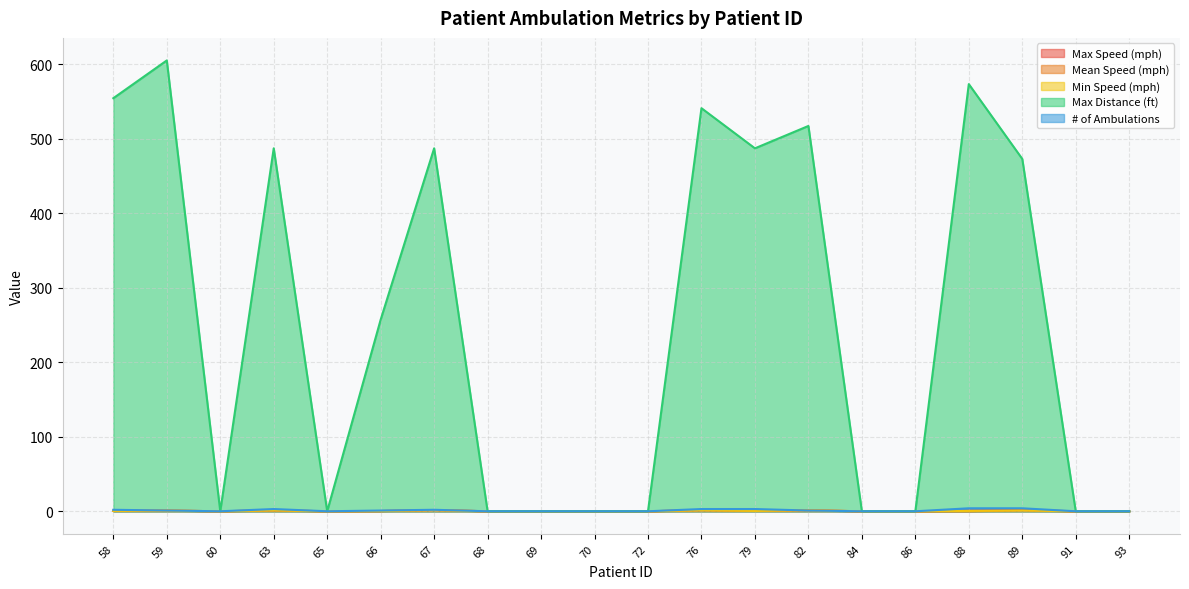

Which series has the widest spread of values?

Max Distance (ft)